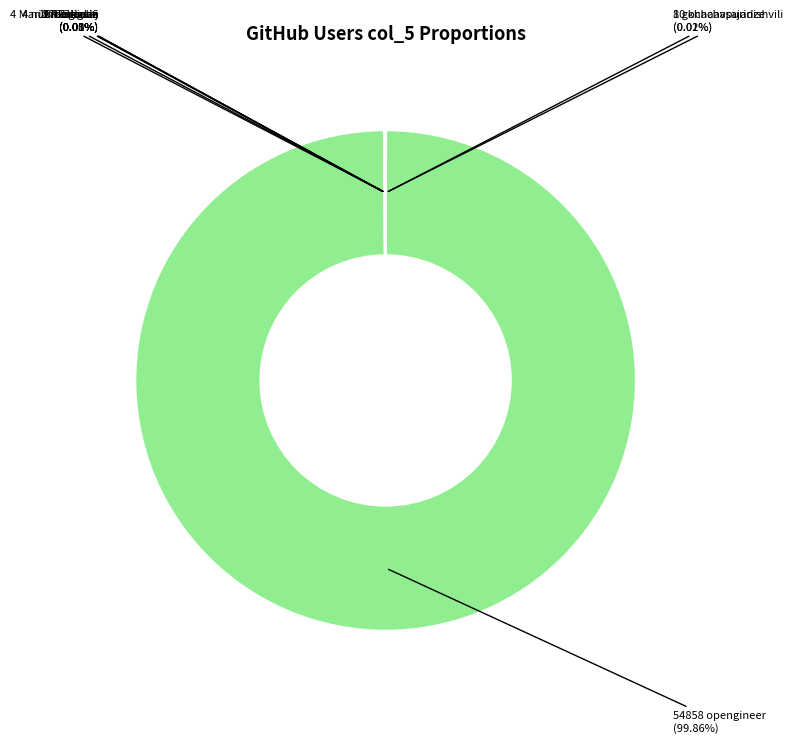

Which slice is the smallest?

meliaana